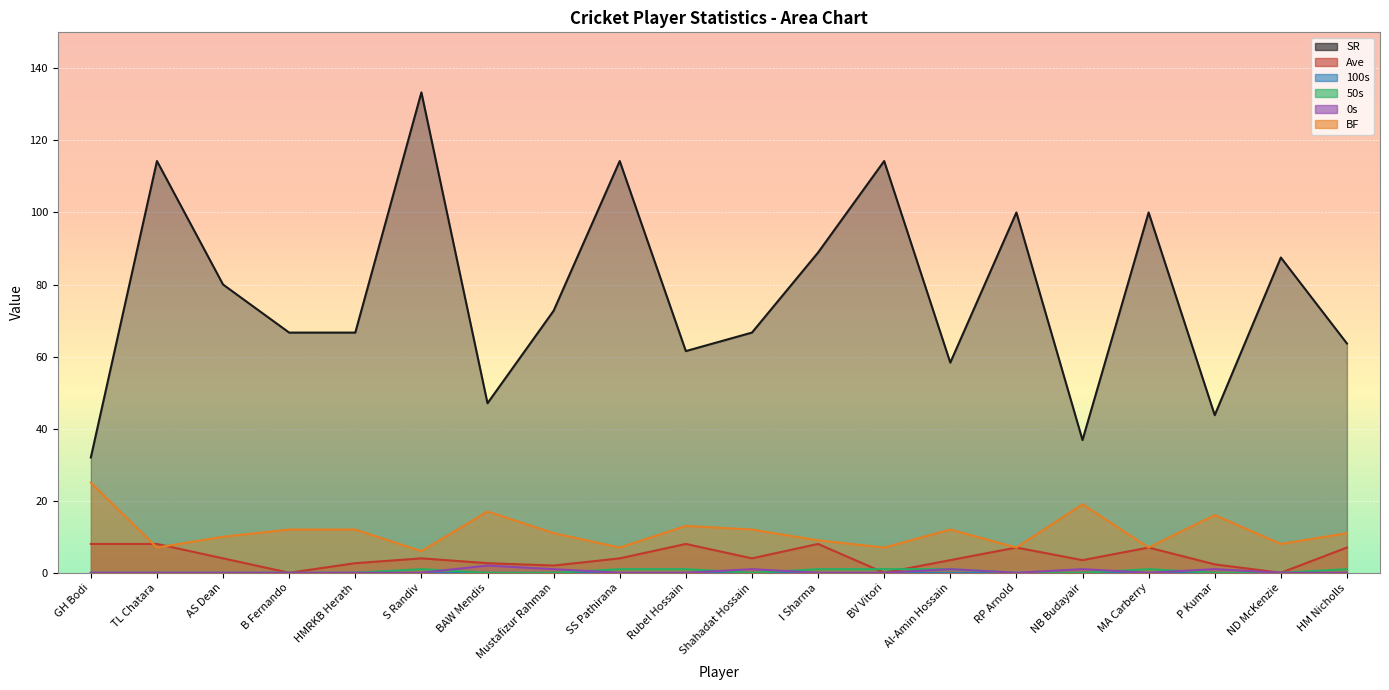

Is it true that BF equals 12.5 at MA Carberry?

False